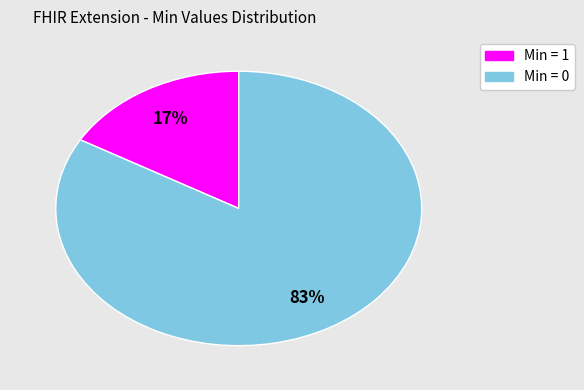

Does any single category account for the majority?

Yes